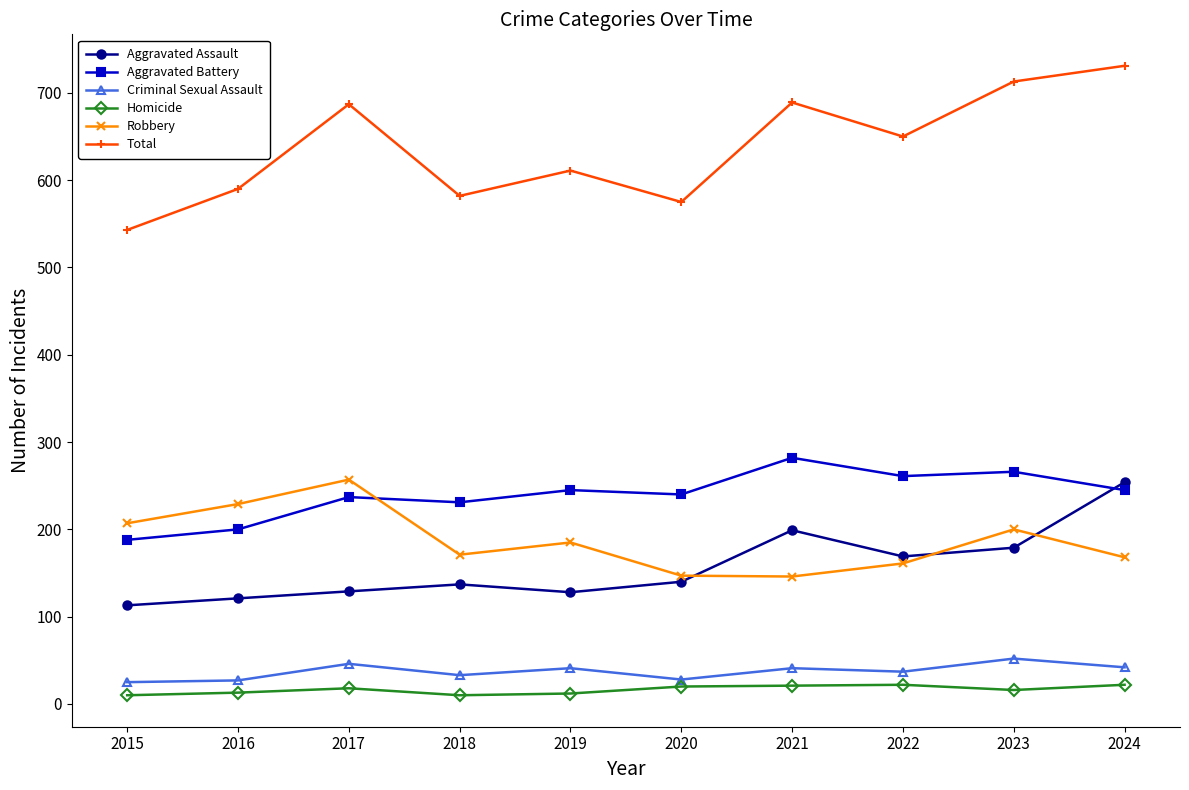

What is the difference between the Aggravated Battery values at 2017 and 2016?

37